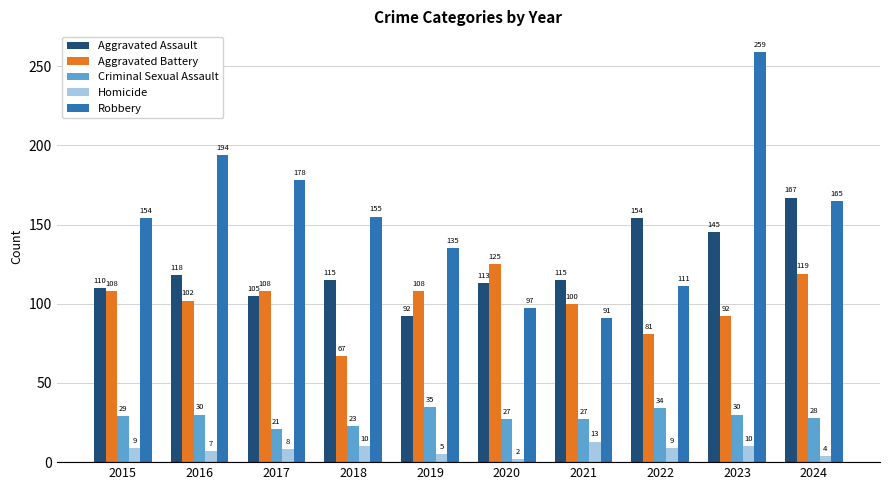

List the series in order of their peak value, highest first.

Robbery, Aggravated Assault, Aggravated Battery, Criminal Sexual Assault, Homicide